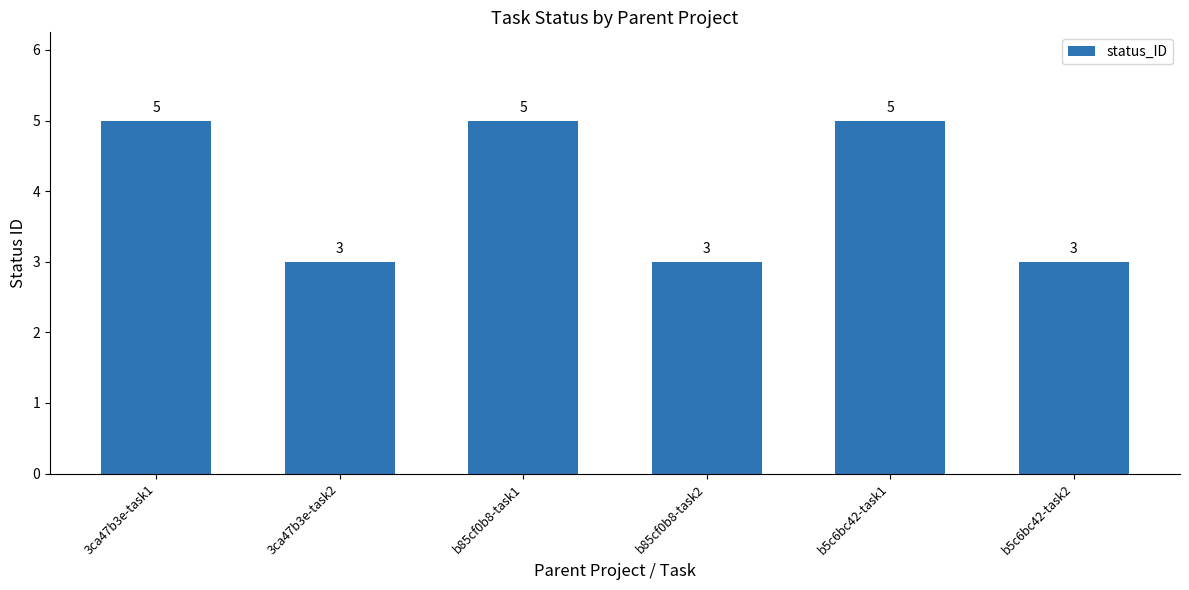

Reading left to right, transcribe all the data shown in this chart.

3ca47b3e-task1=5	3ca47b3e-task2=3	b85cf0b8-task1=5	b85cf0b8-task2=3	b5c6bc42-task1=5	b5c6bc42-task2=3